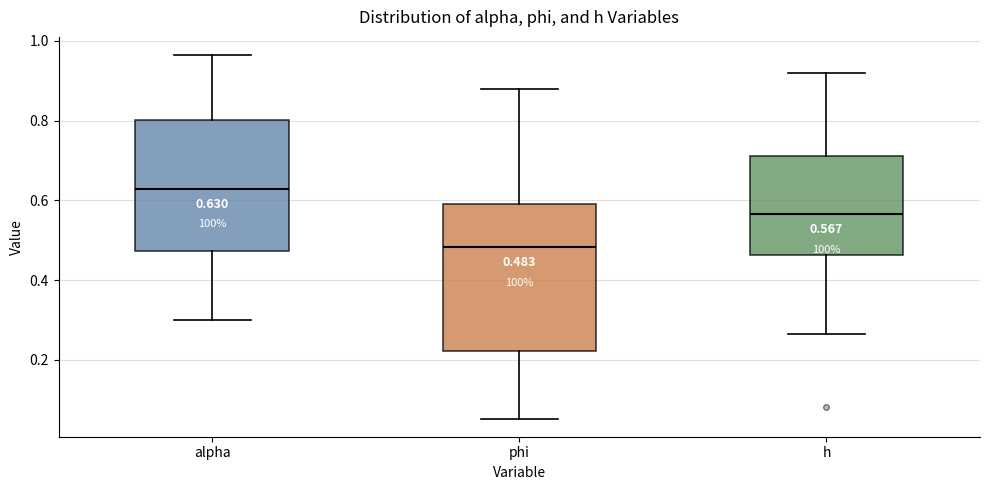

Which box is the tallest, from its lower edge to its upper edge?

phi